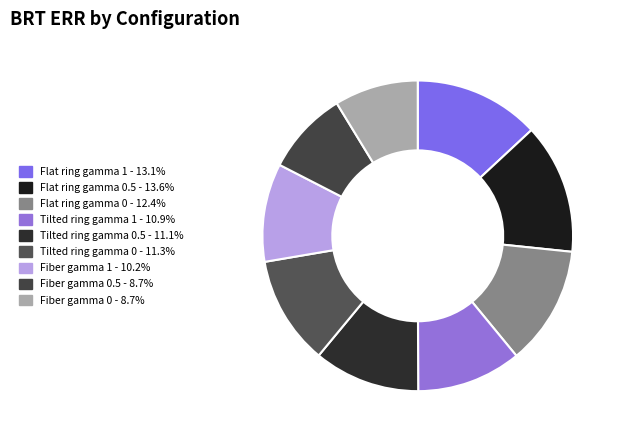

Does any single category account for the majority?

No